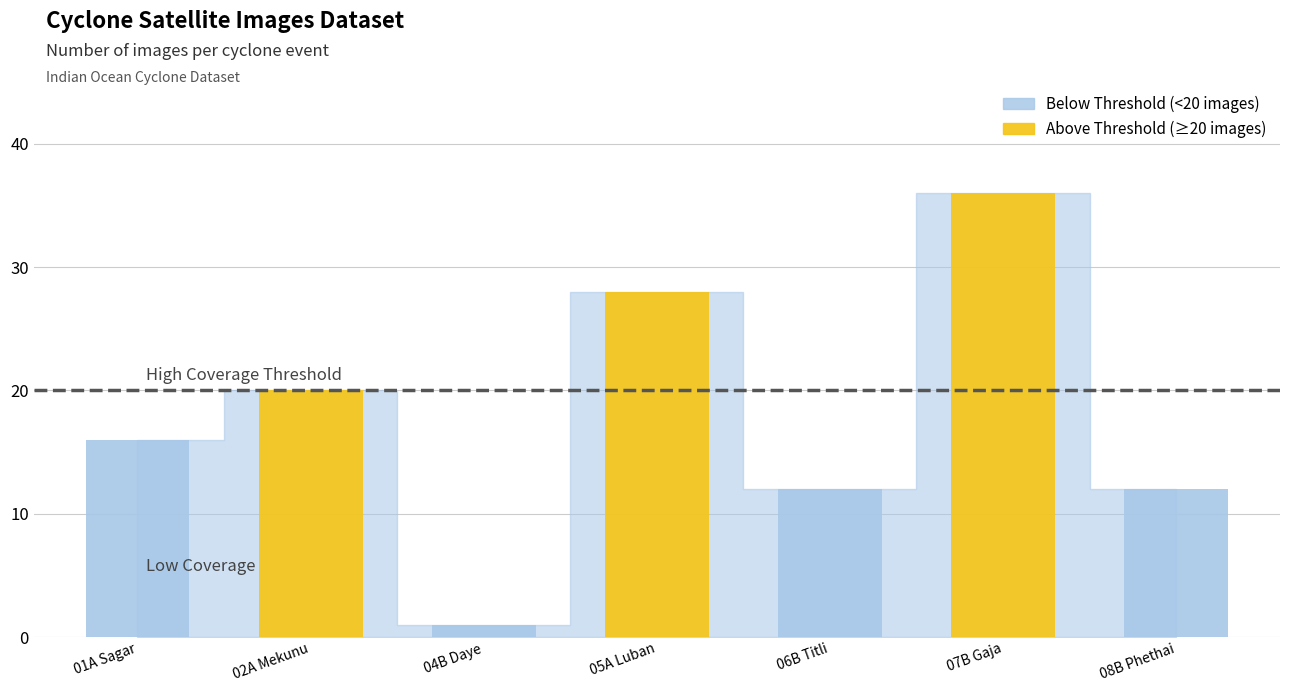

Reading left to right, transcribe all the data shown in this chart.

16	20	1	28	12	36	12